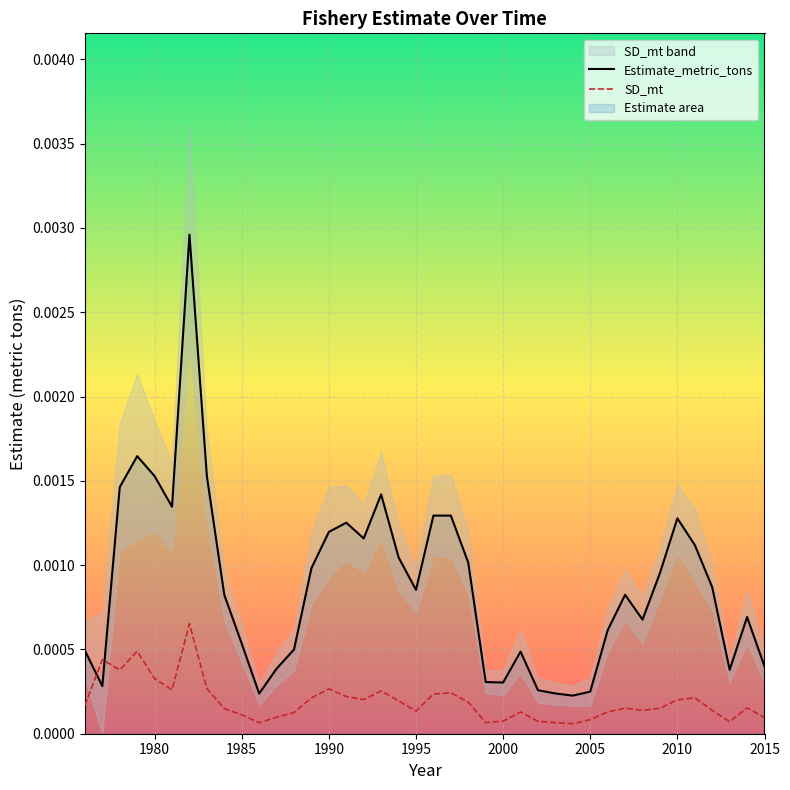

List the series in order of their overall mean, highest first.

Estimate_metric_tons, SD_mt